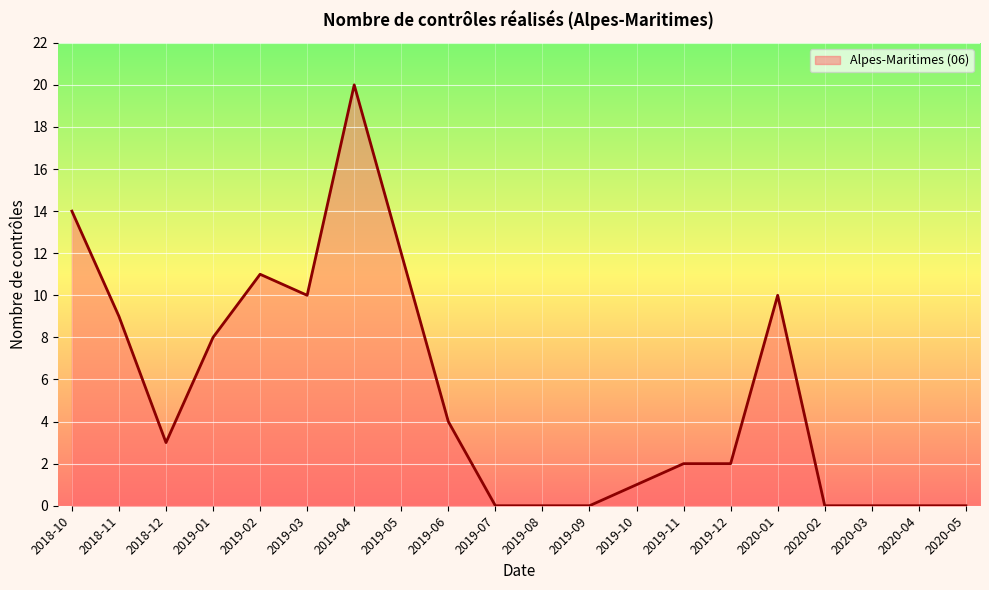

How many lines are shown in the chart?

1